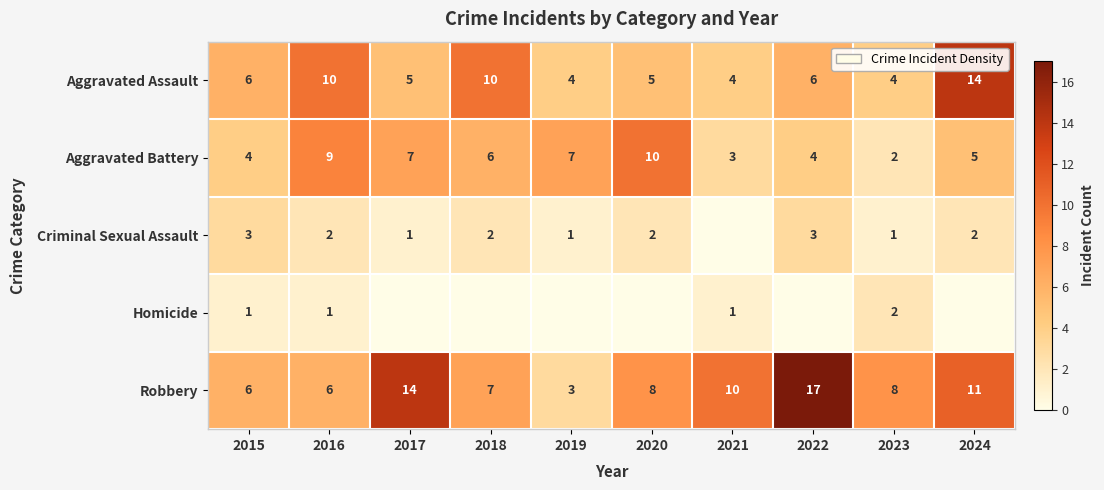

The value of Aggravated Assault at 2016 is 10. True or false?

True